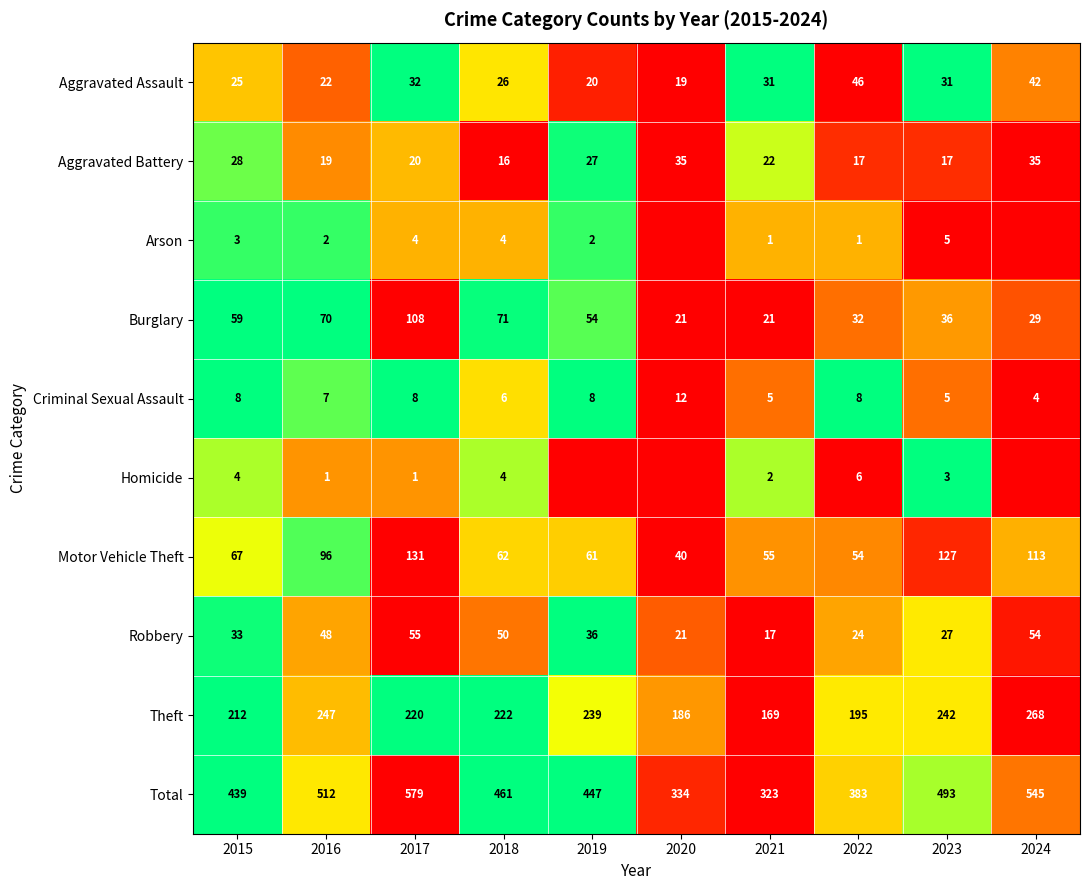

Which category has the lowest value in the Theft series?

2021